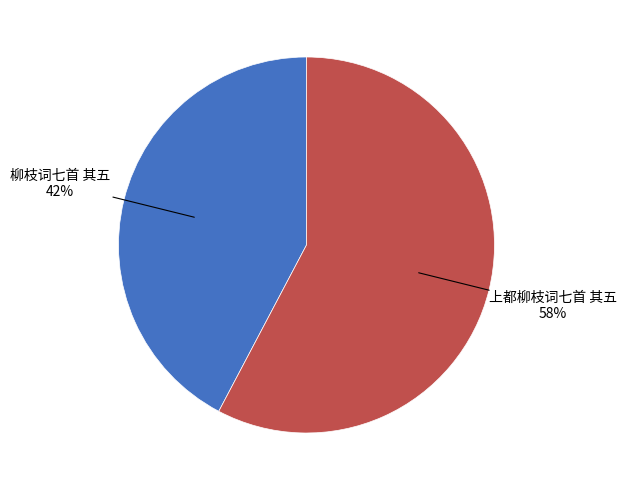

To the nearest percent, what is the average slice percentage?

50%